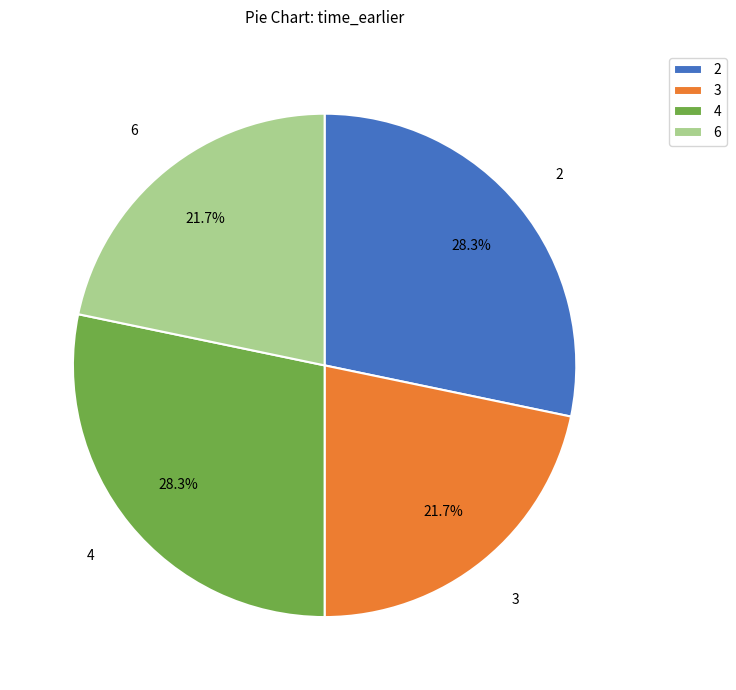

To the nearest percent, what percentage of the pie is 4?

28%